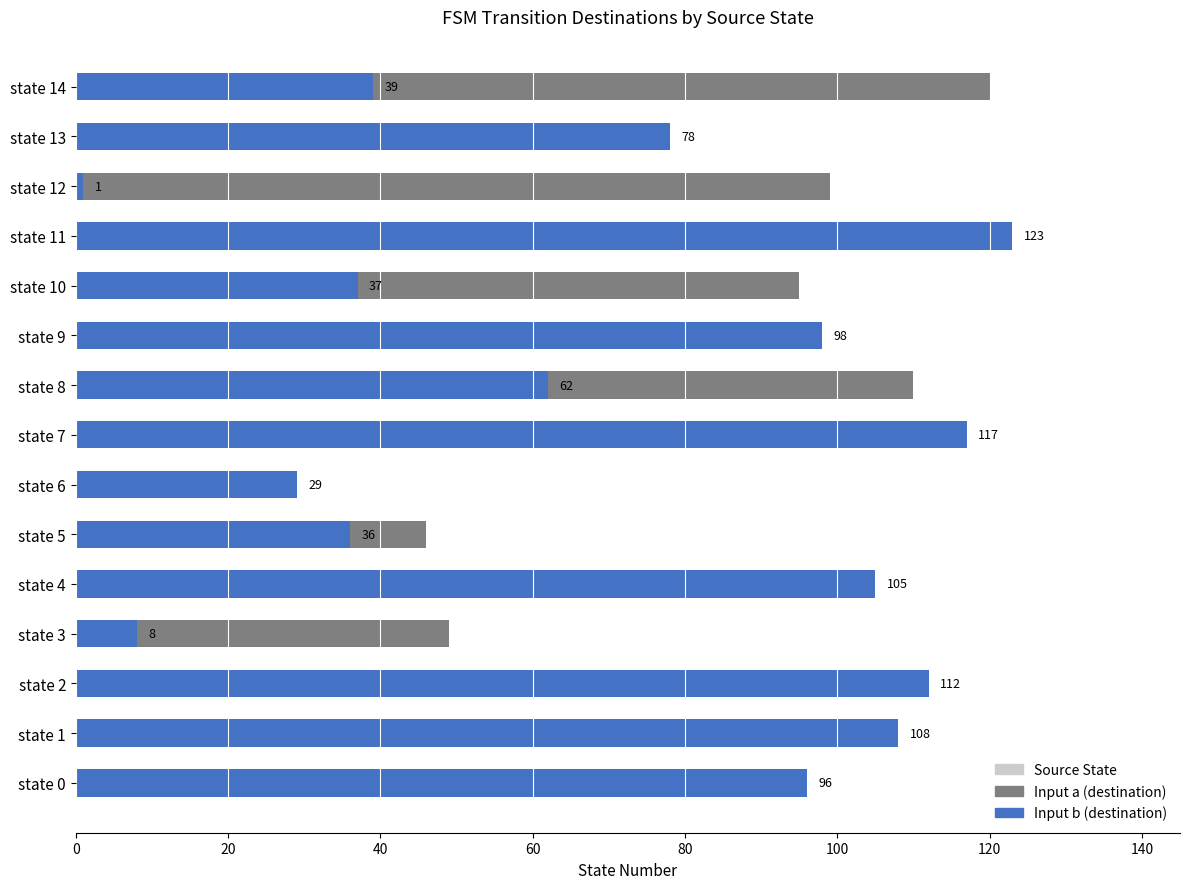

Which category has the lowest value in the Input b (destination) series?

state 12